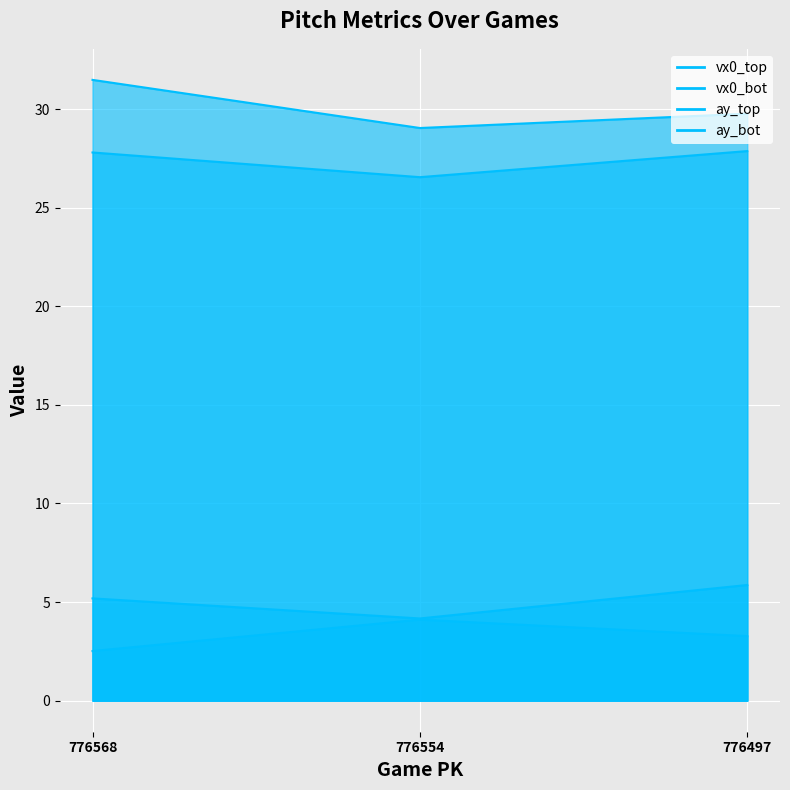

What value does the ay_top series have at 776568?

27.8